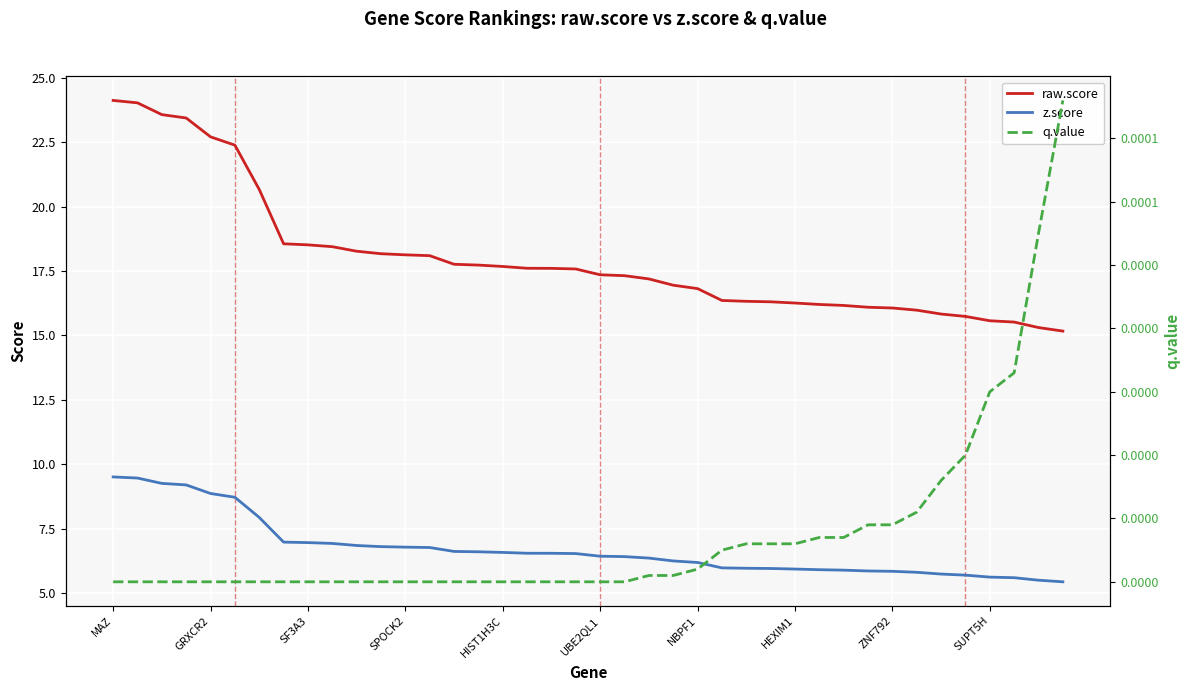

At which category is the sum across all series the highest?

MAZ